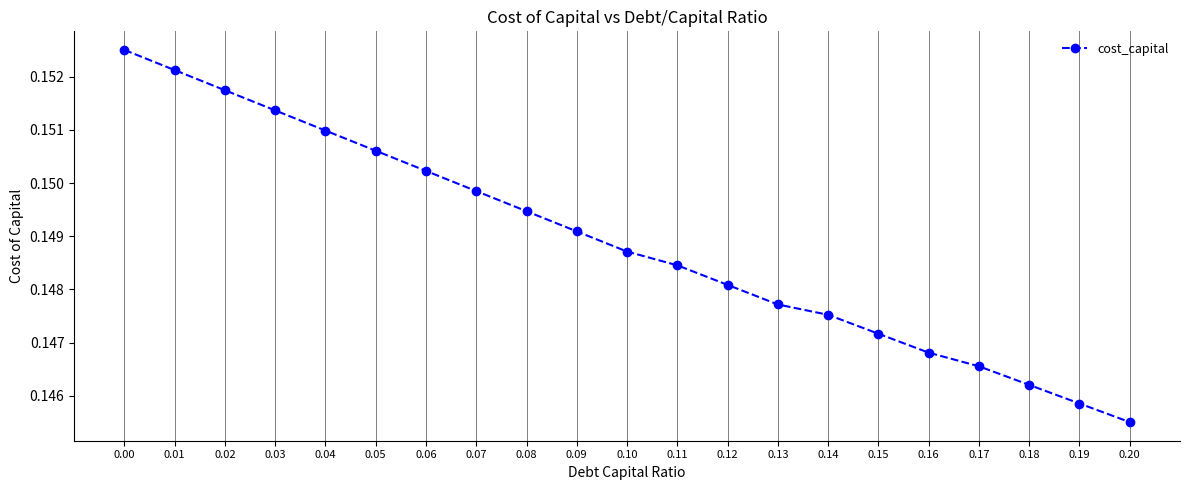

Between 0.04 and 0.15, which is larger?

0.04